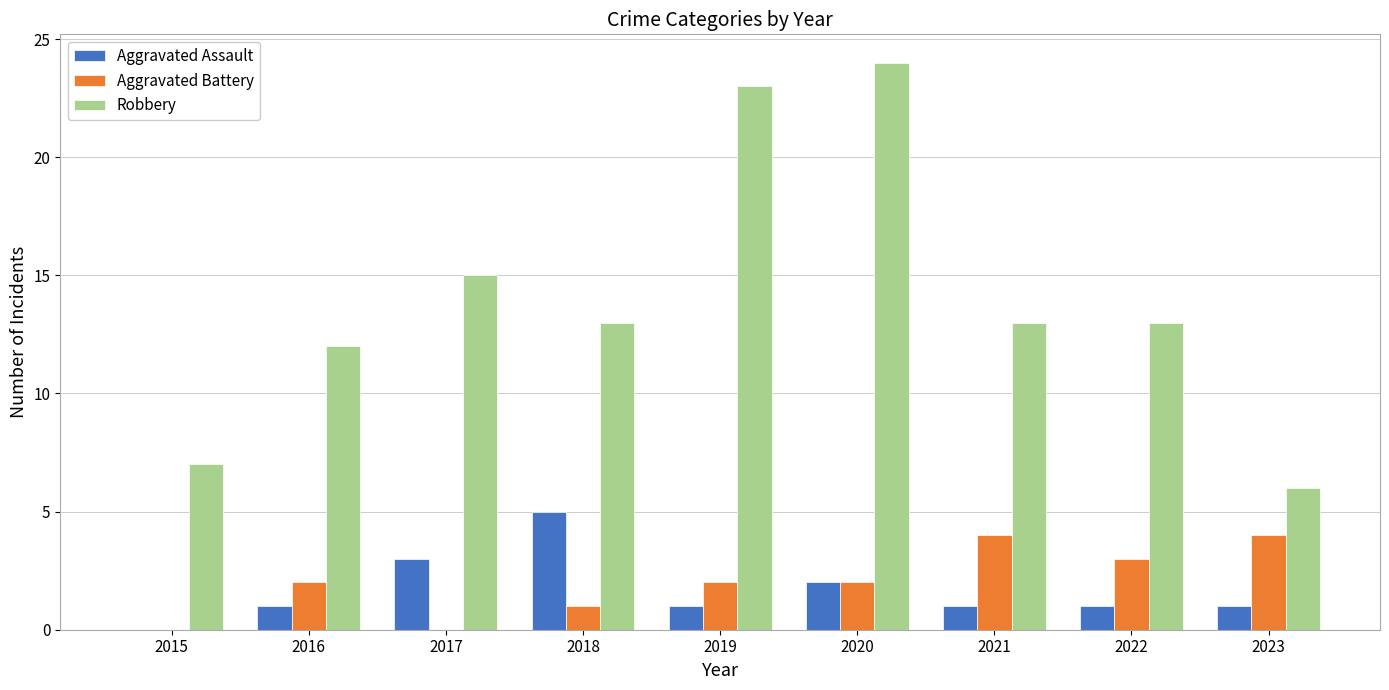

Between 2015 and 2016, which series saw the biggest shift?

Robbery